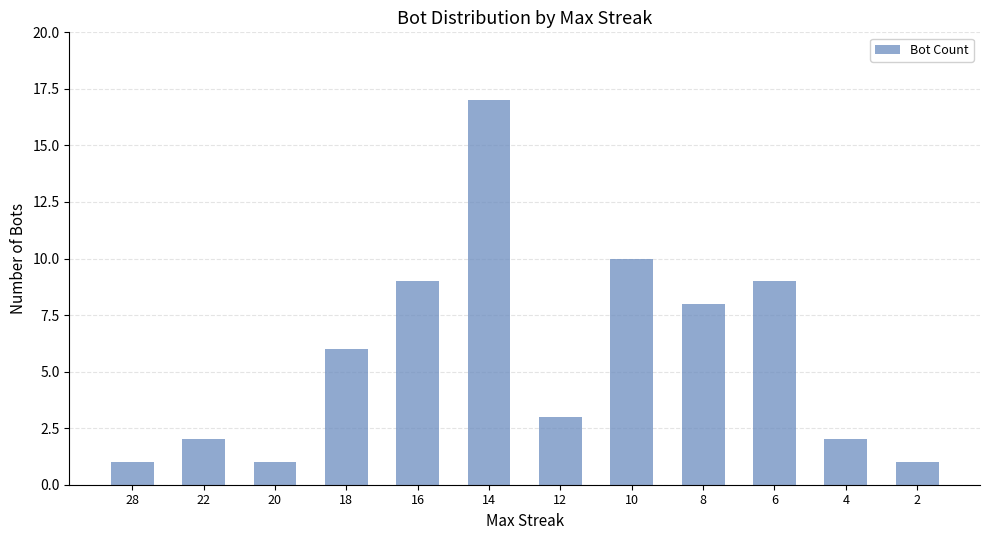

Which label corresponds to the largest value in the chart?

14